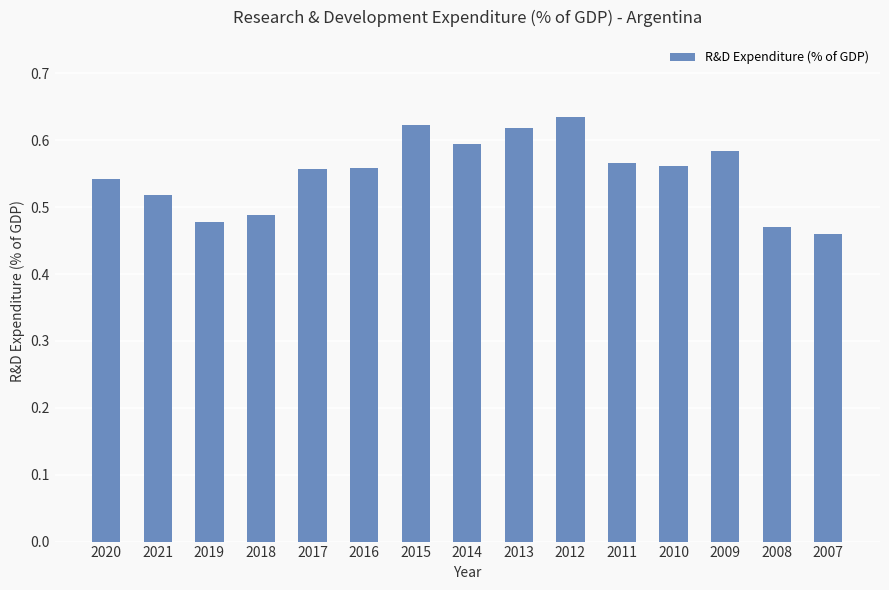

Is it true that the value at 2013 is 0.8?

False